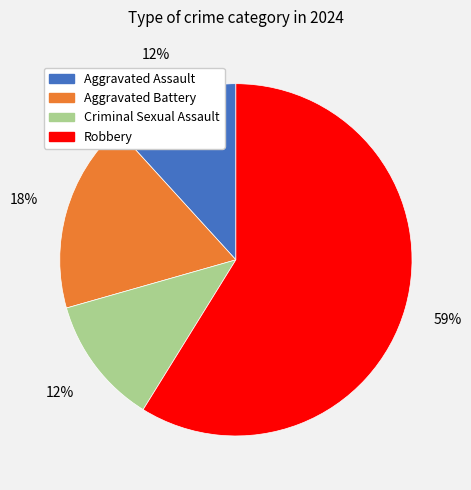

What is the ratio of the value at Aggravated Battery to the value at Aggravated Assault?

1.5